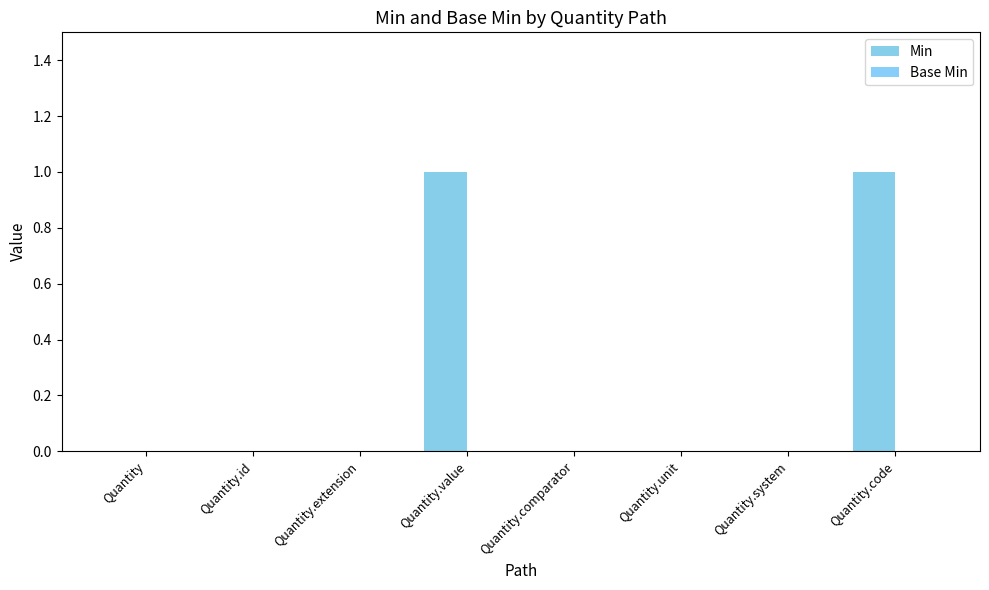

How many categories are shown in the chart?

8